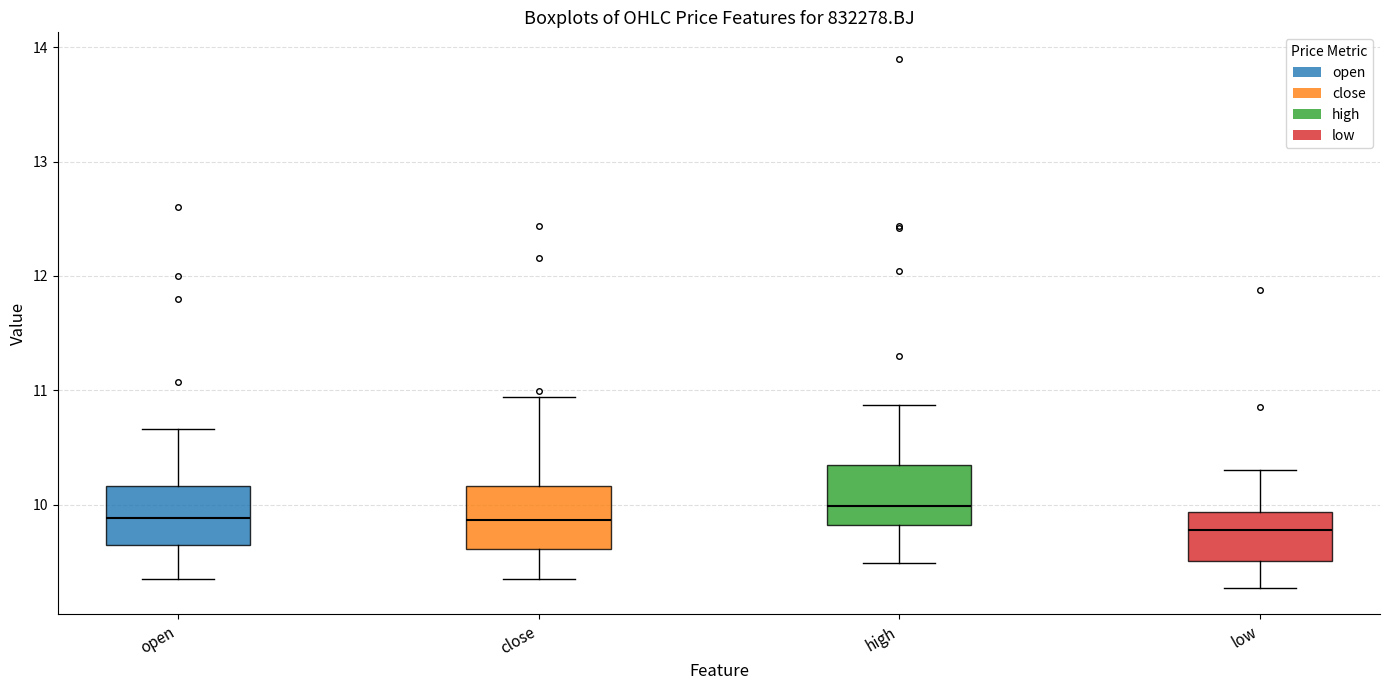

Where does the upper whisker of the box for low end on the y-axis? The values are not printed on the chart, so give them approximately, as read against the axis.

10.3